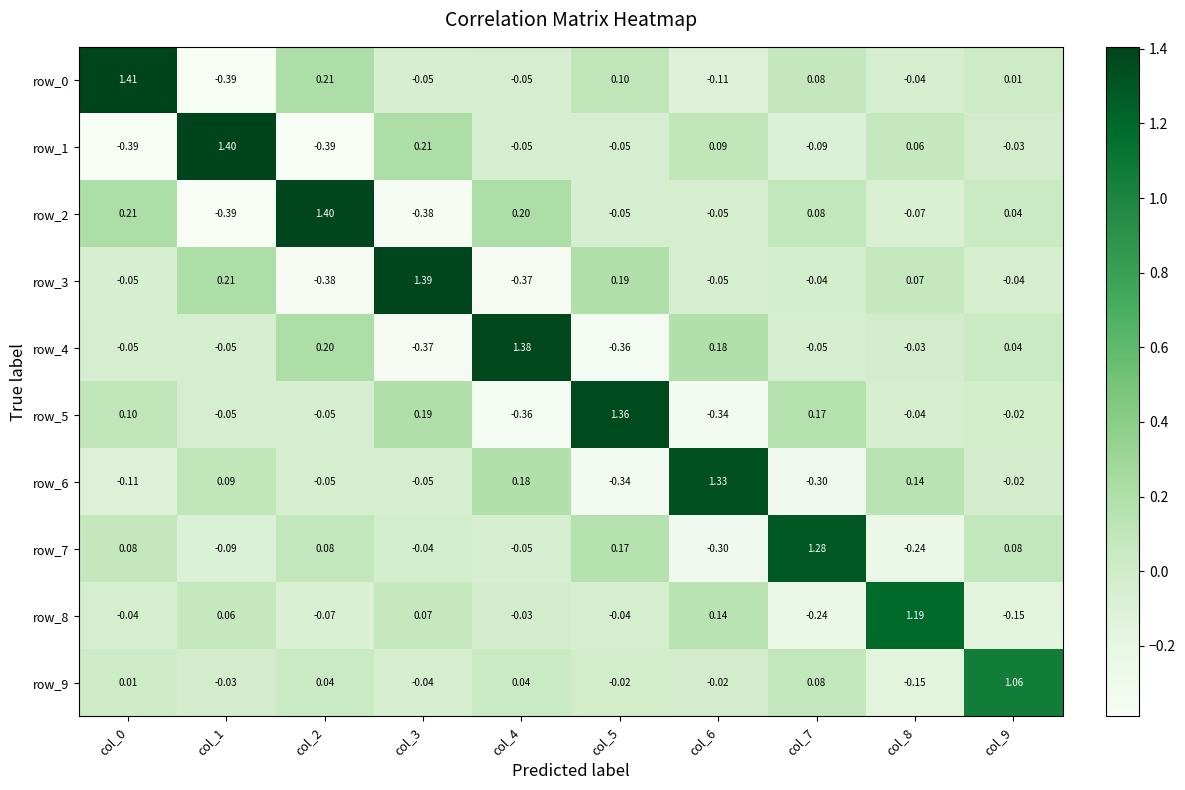

What is the difference between the maximum and minimum values in the row_8 series?

1.4